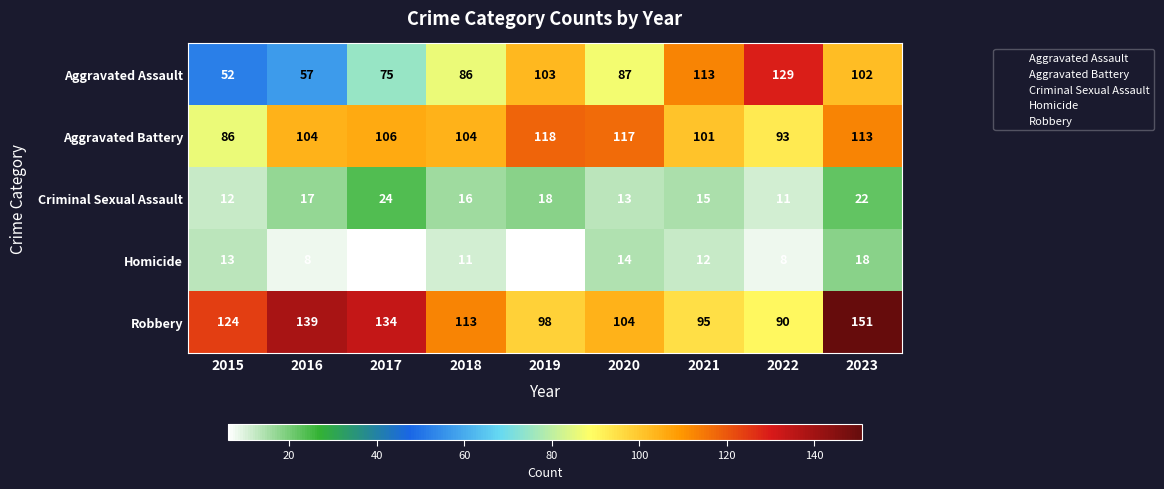

Where is Aggravated Assault nearest to the value 90?

2020